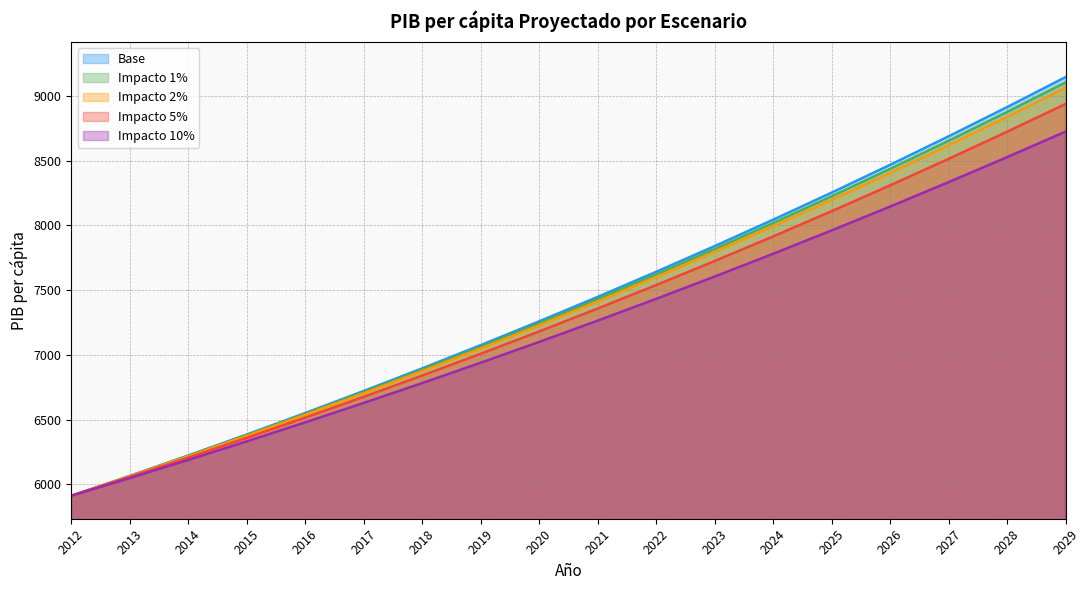

What is the difference between the second highest and minimum values in the Impacto 10% series?

2615.3